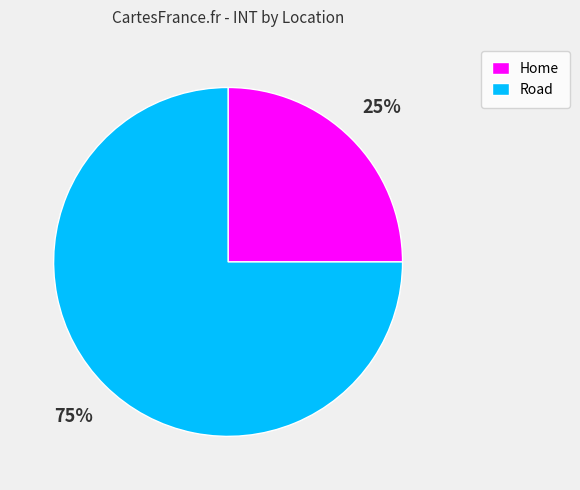

What percentage is the Home slice, to the nearest percent?

25%